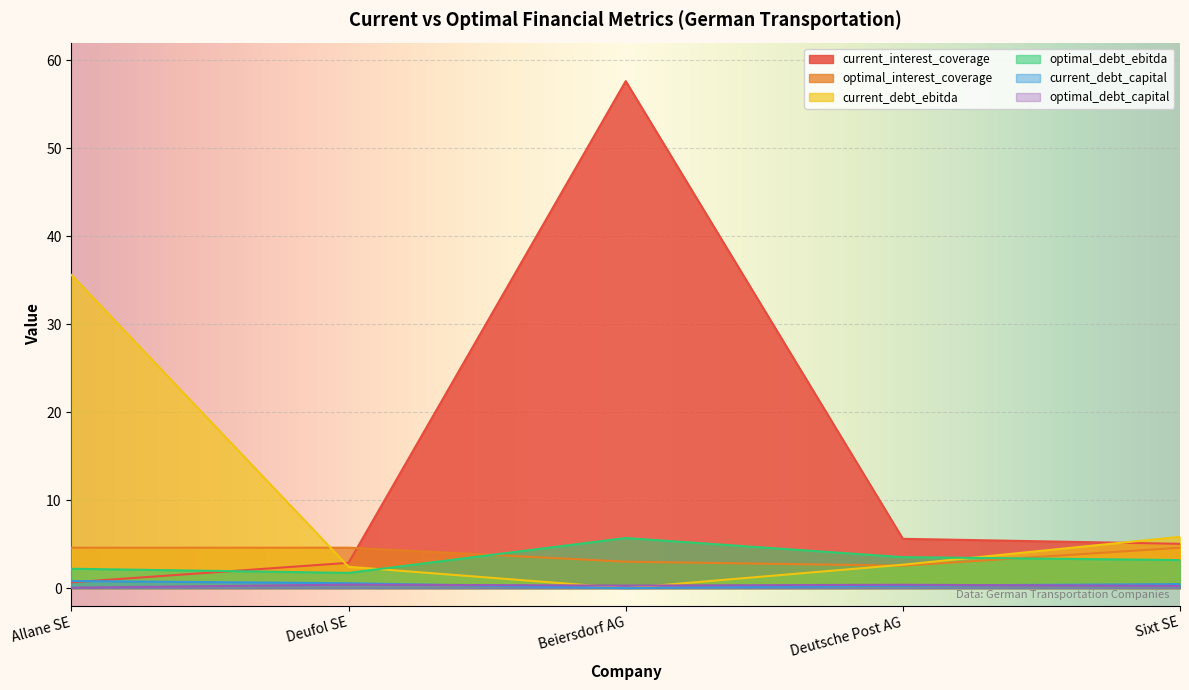

How many distinct data groups are displayed?

6